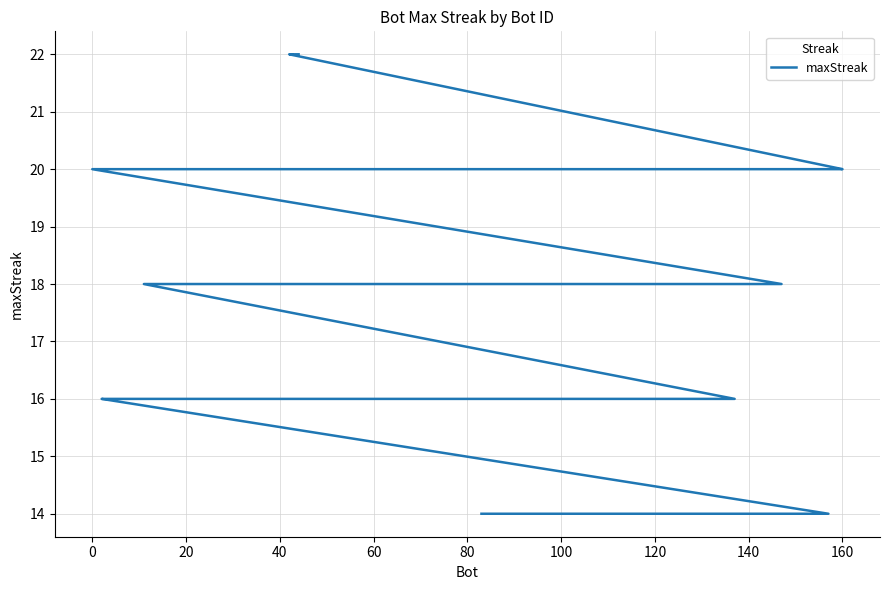

Reading right to left, transcribe all the data shown in this chart.

14	14	14	14	14	14	14	14	14	14	14	16	16	16	16	16	16	16	16	16	16	16	16	16	18	18	18	18	18	18	18	18	20	20	20	20	20	20	22	22